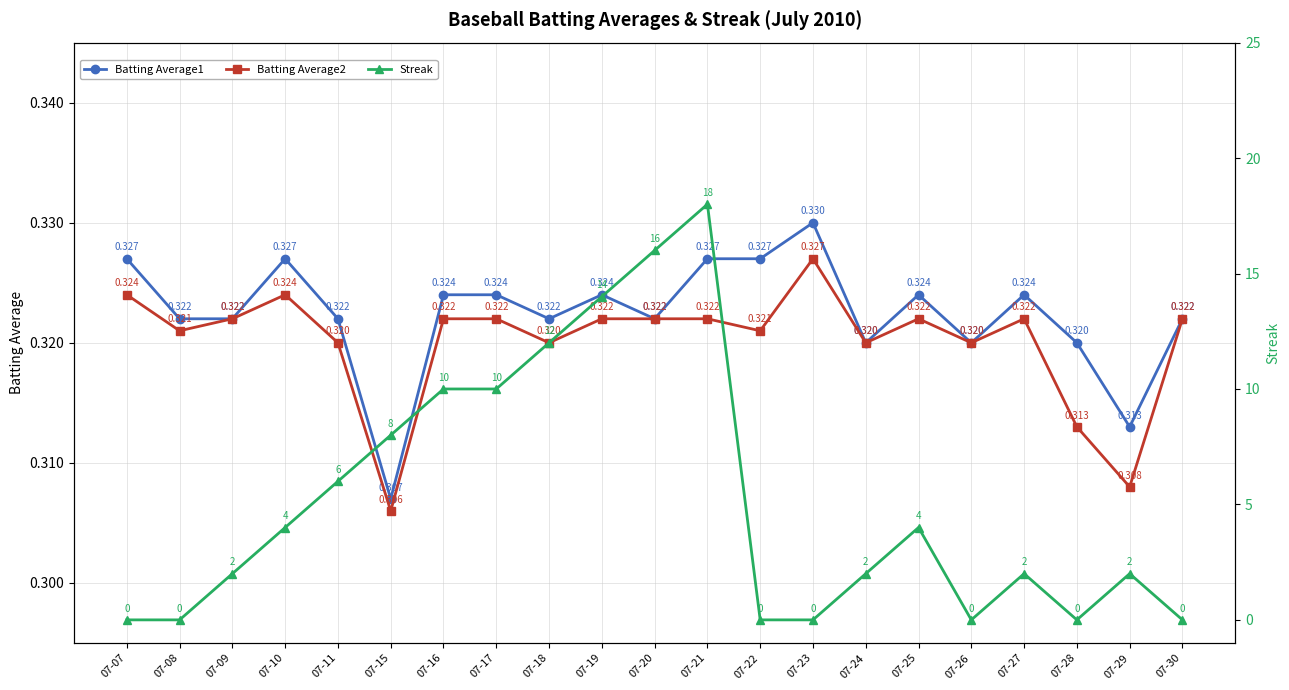

What is the value of the Batting Average1 point at the 1st from the left?

0.3